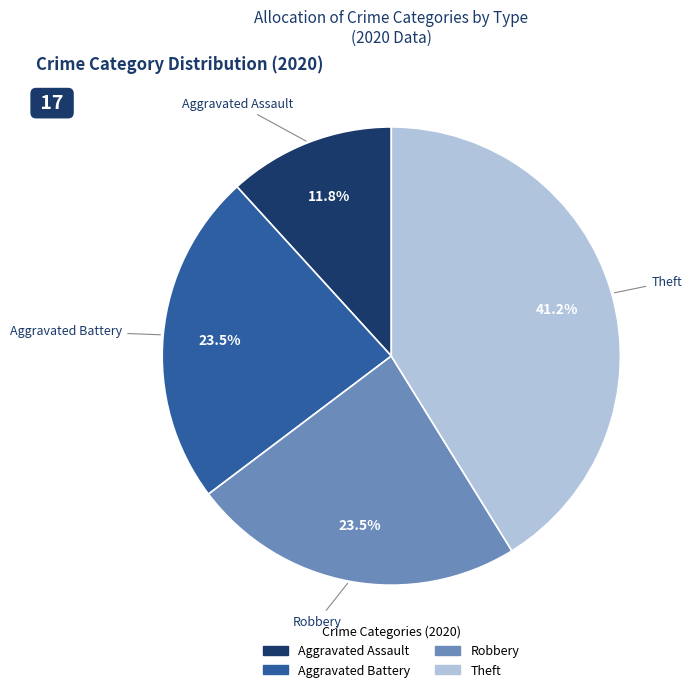

What percentage is NOT represented by Aggravated Battery?

76.5%